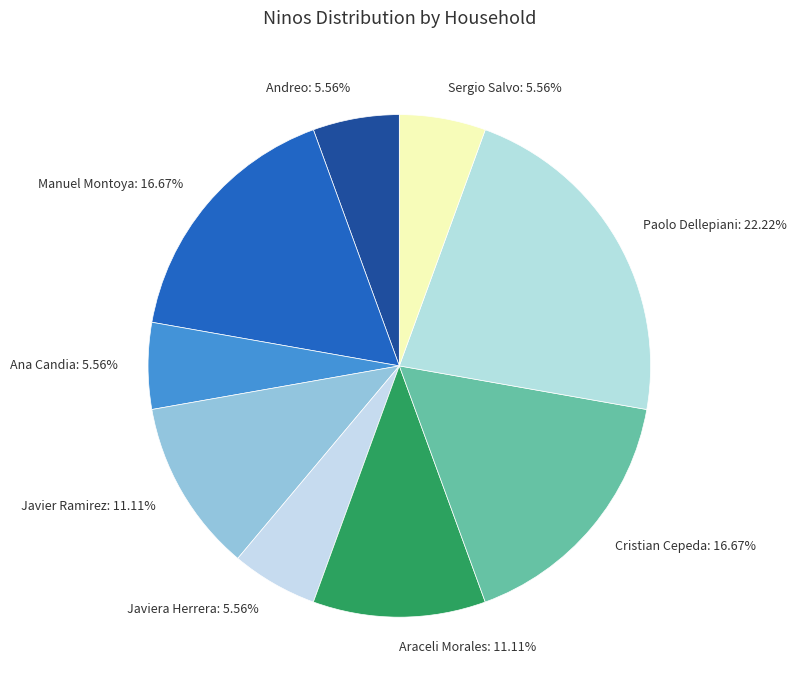

Which category has the biggest portion of the pie?

Paolo Dellepiani: 22.22%